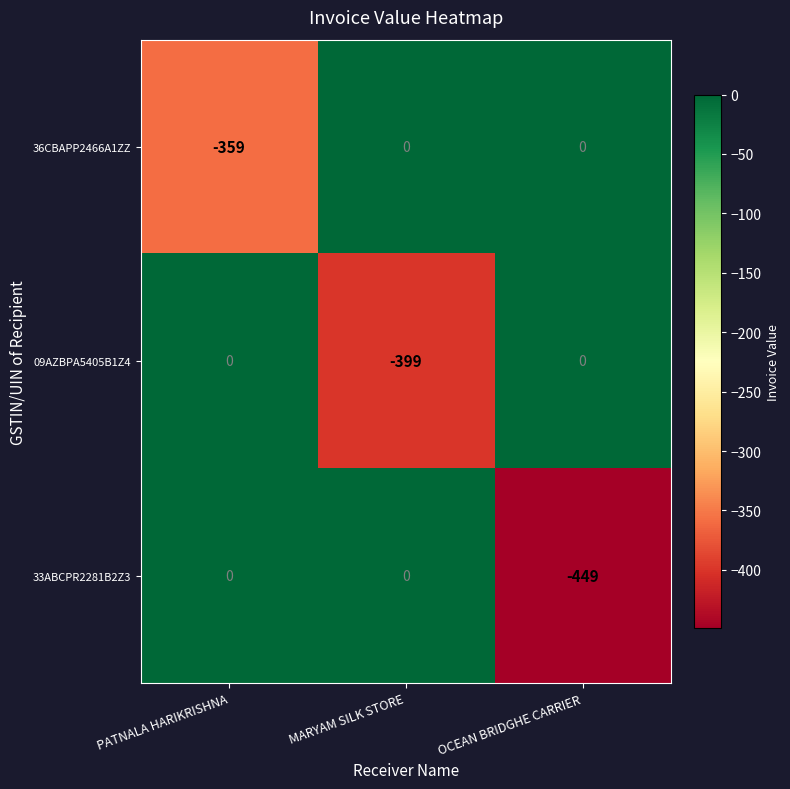

Reading right to left, transcribe all the data shown in this chart.

36CBAPP2466A1ZZ: 0	0	-359
09AZBPA5405B1Z4: 0	-399	0
33ABCPR2281B2Z3: -449	0	0